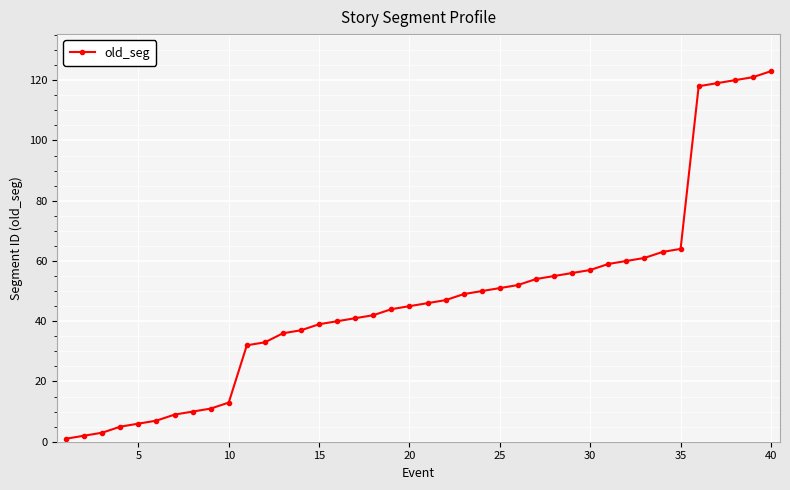

What is the value of the 18th point from the left?

42